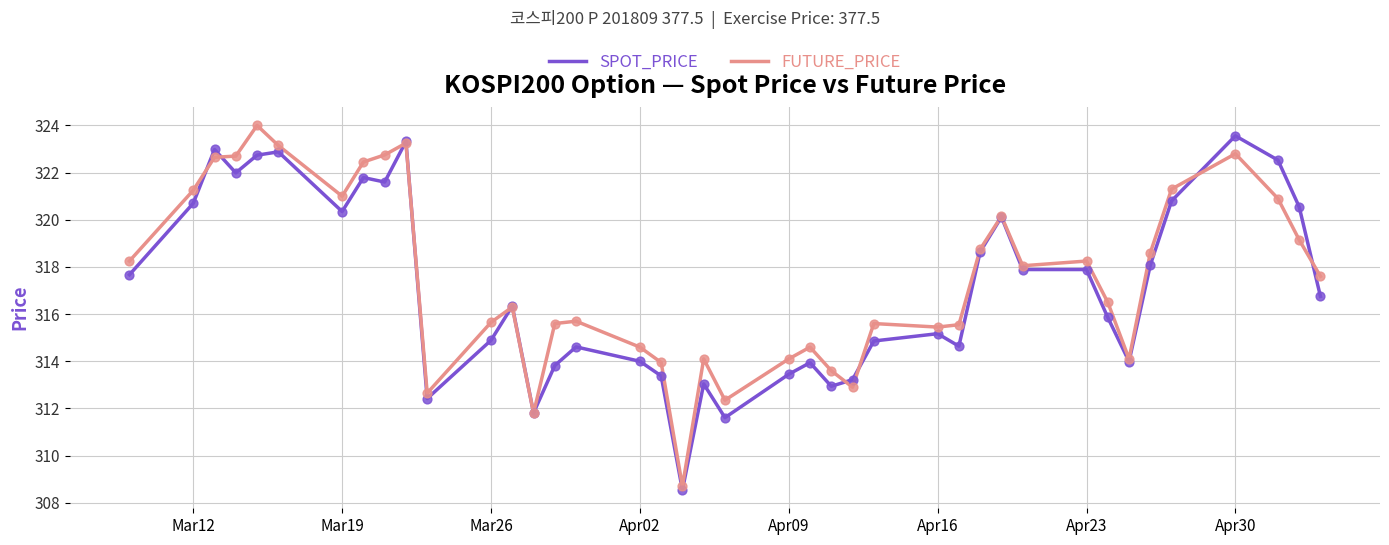

What is the maximum value for SPOT_PRICE?

323.6